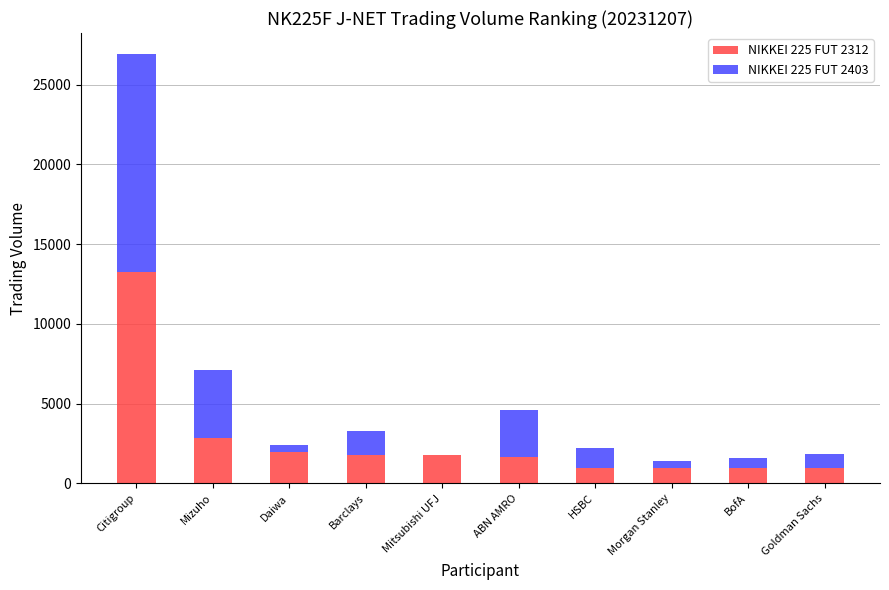

At which category is the sum across all series the highest?

Citigroup